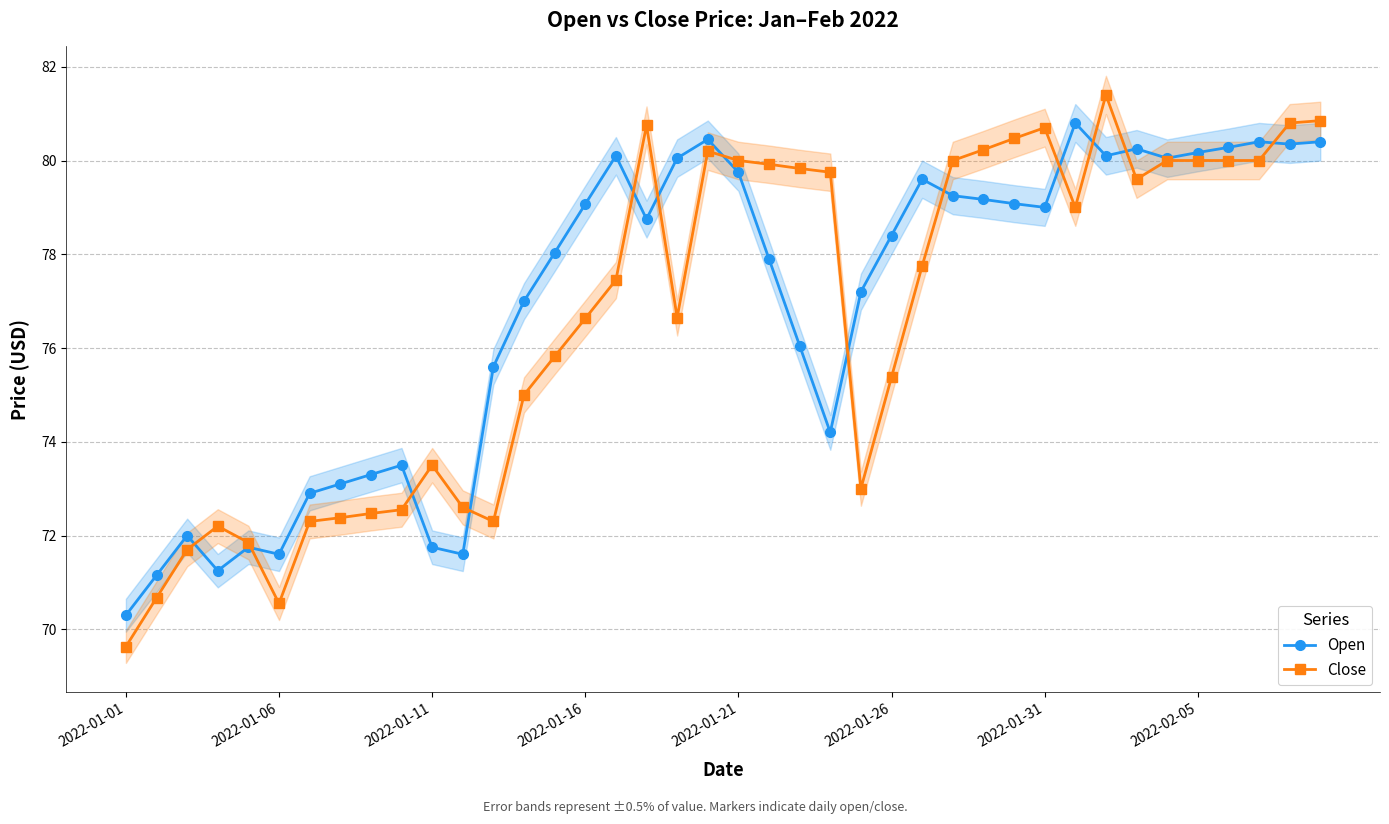

The value of Open at 2022-01-06 is 44.9. True or false?

False